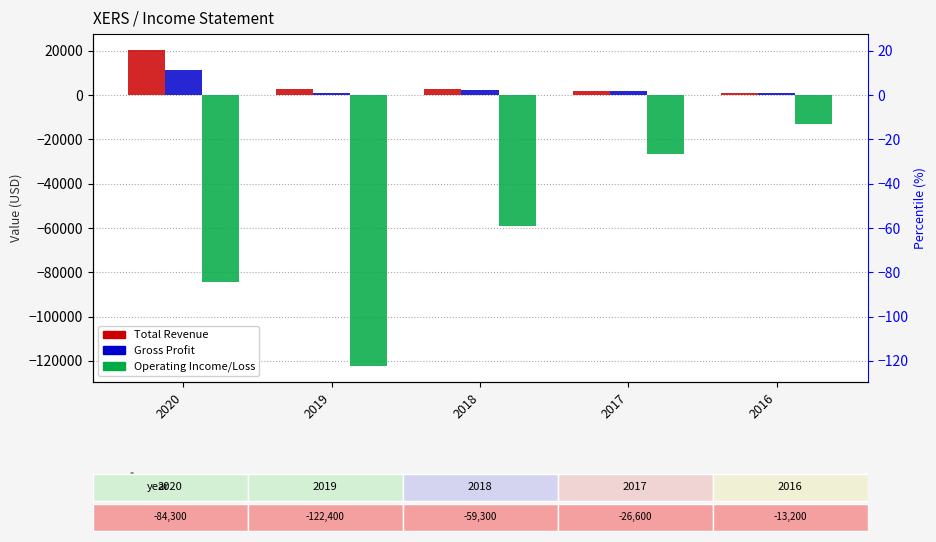

Which category has the lowest value in the Gross Profit series?

2019